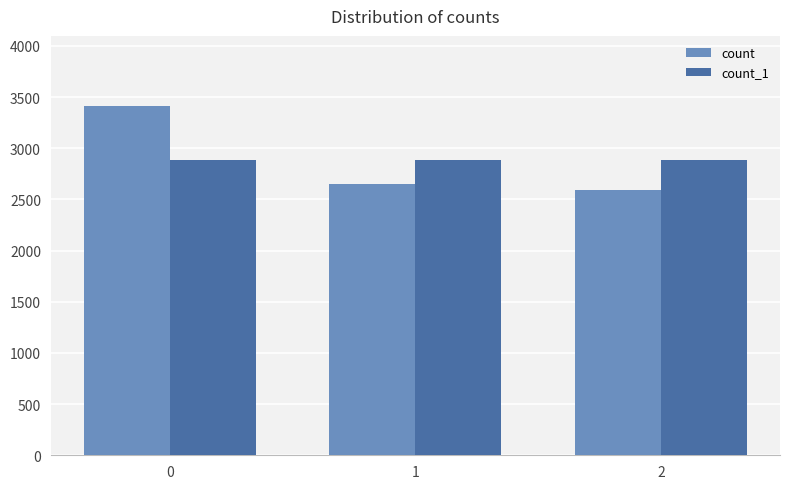

What is the average value of the count series?

2888